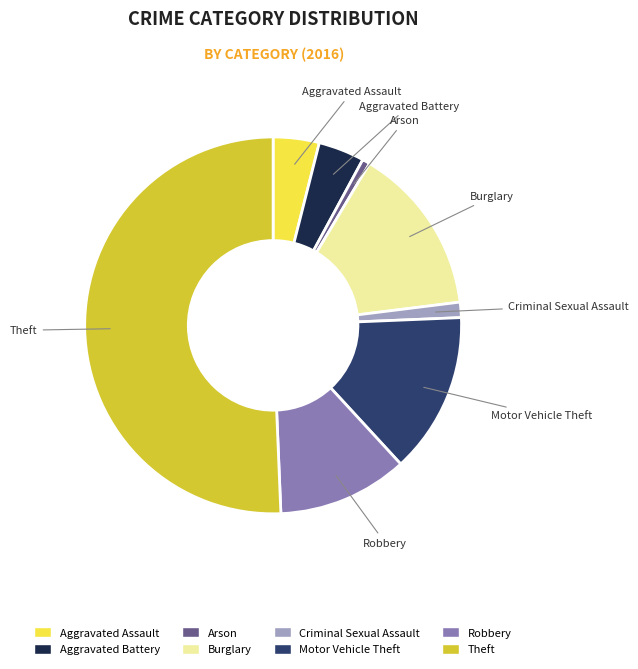

The Criminal Sexual Assault slice represents 11% of the pie. True or false?

False